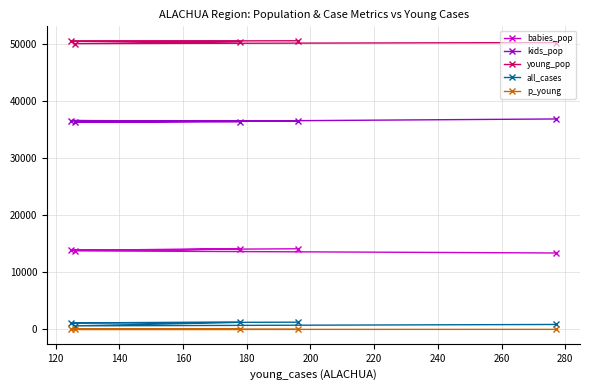

What is the sum of all p_young values?

0.9